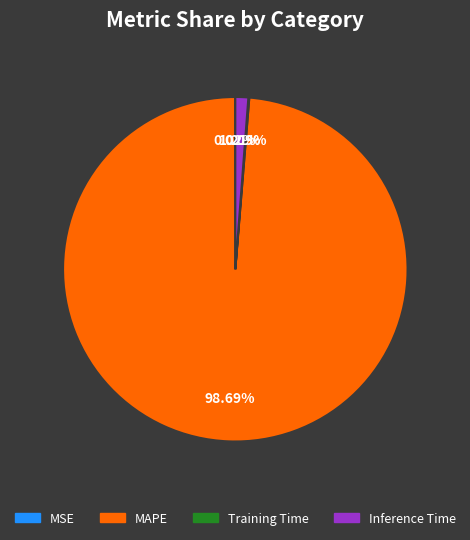

What is the largest slice in the pie chart?

MAPE